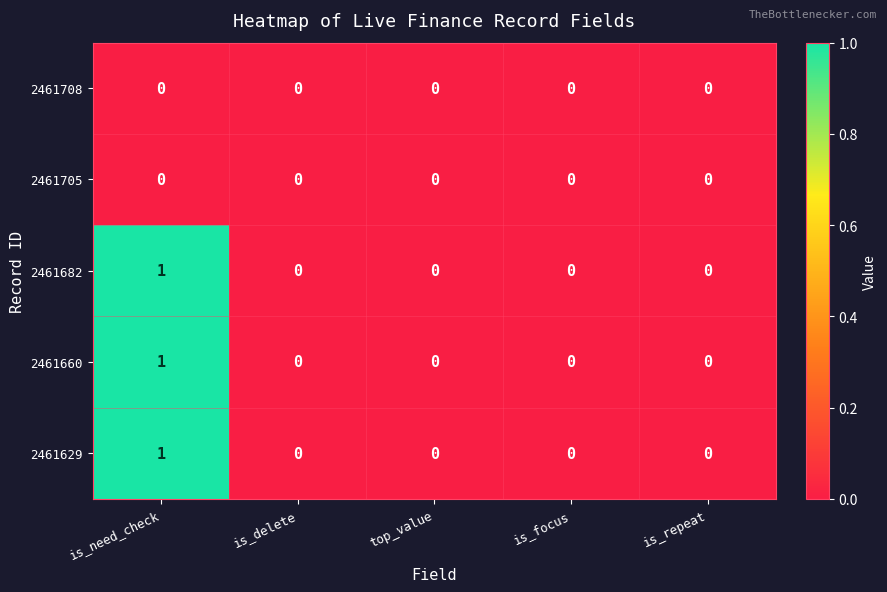

Which label corresponds to the largest value in the chart?

is_need_check